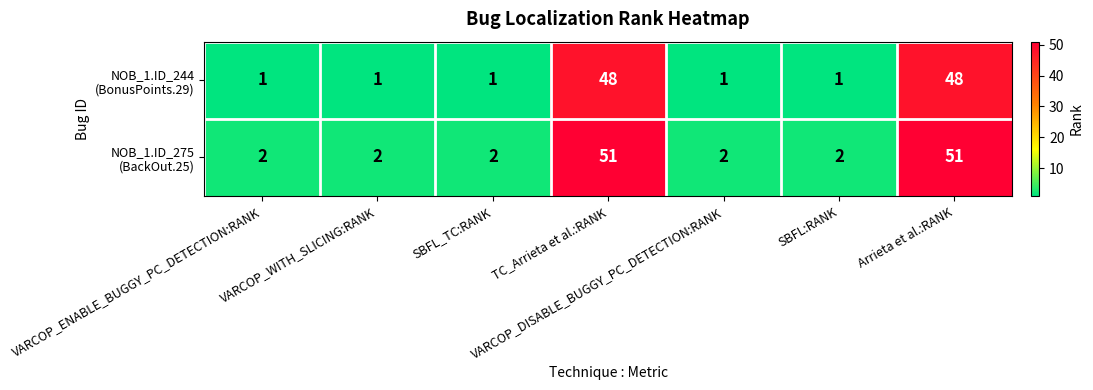

At how many categories does at least one series exceed 9?

2